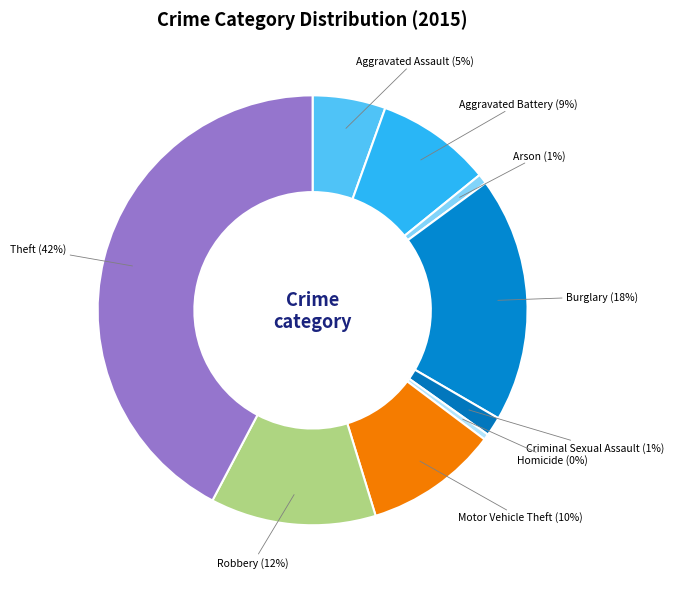

Approximately how many times larger is the value at Theft (42%) compared to Homicide (0%)?

97.2